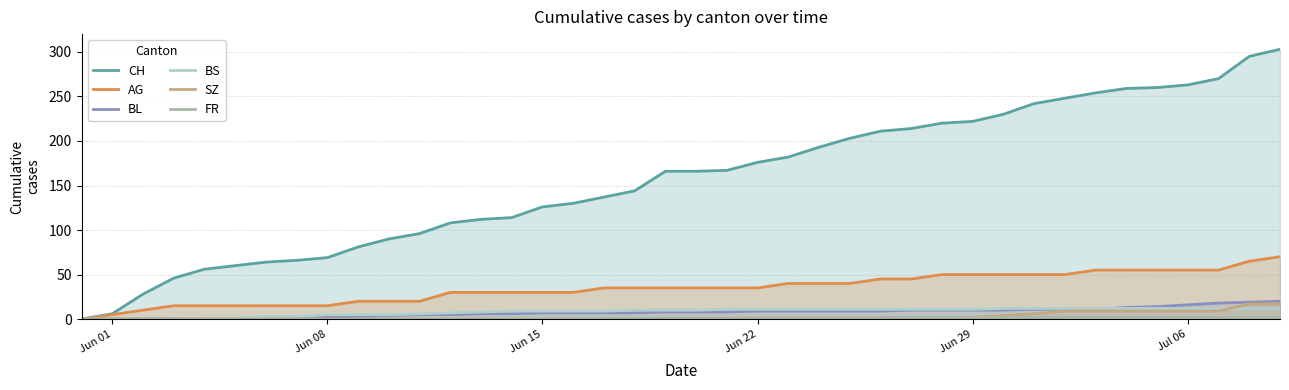

What is the value of the FR point at the 28th from the left?

2